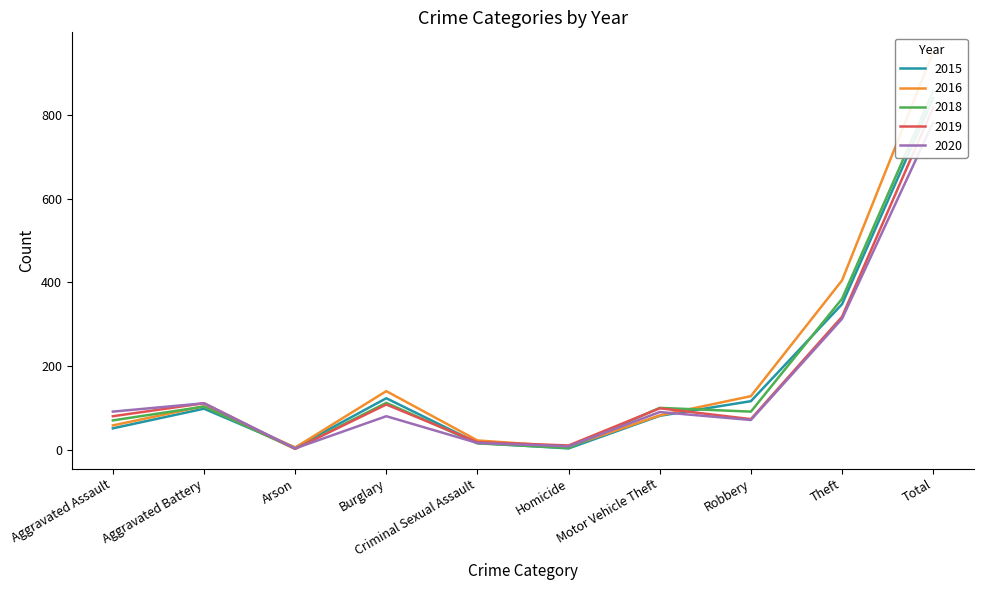

Which category has the highest value in the 2018 series?

Total